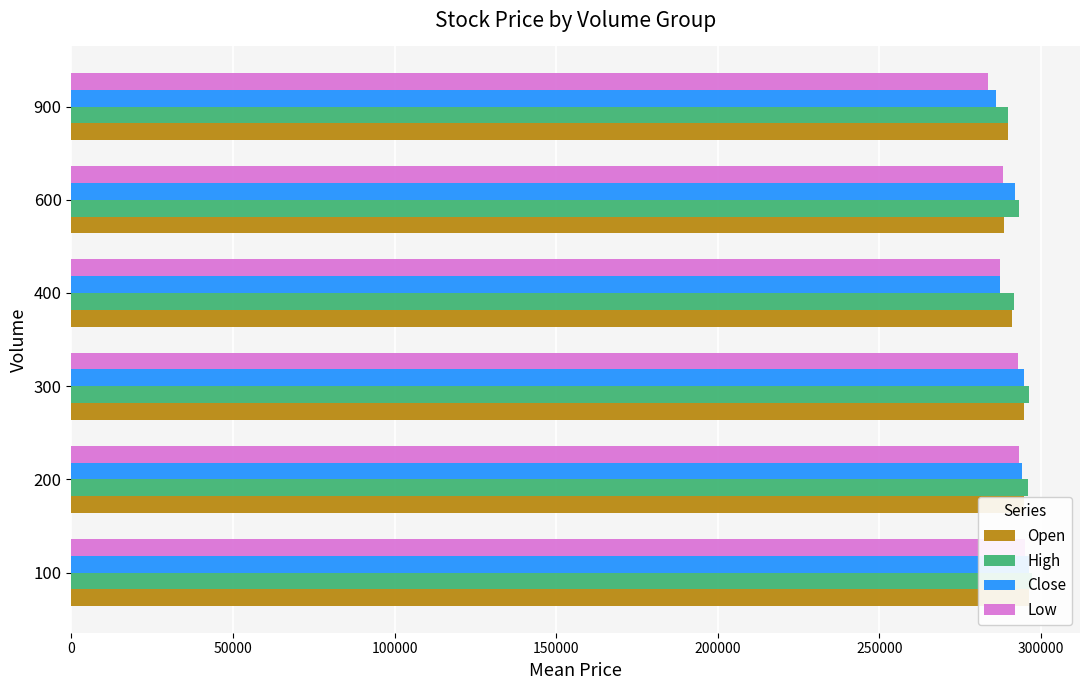

Rank the series at 250000 from lowest to highest value.

Low, Close, Open, High